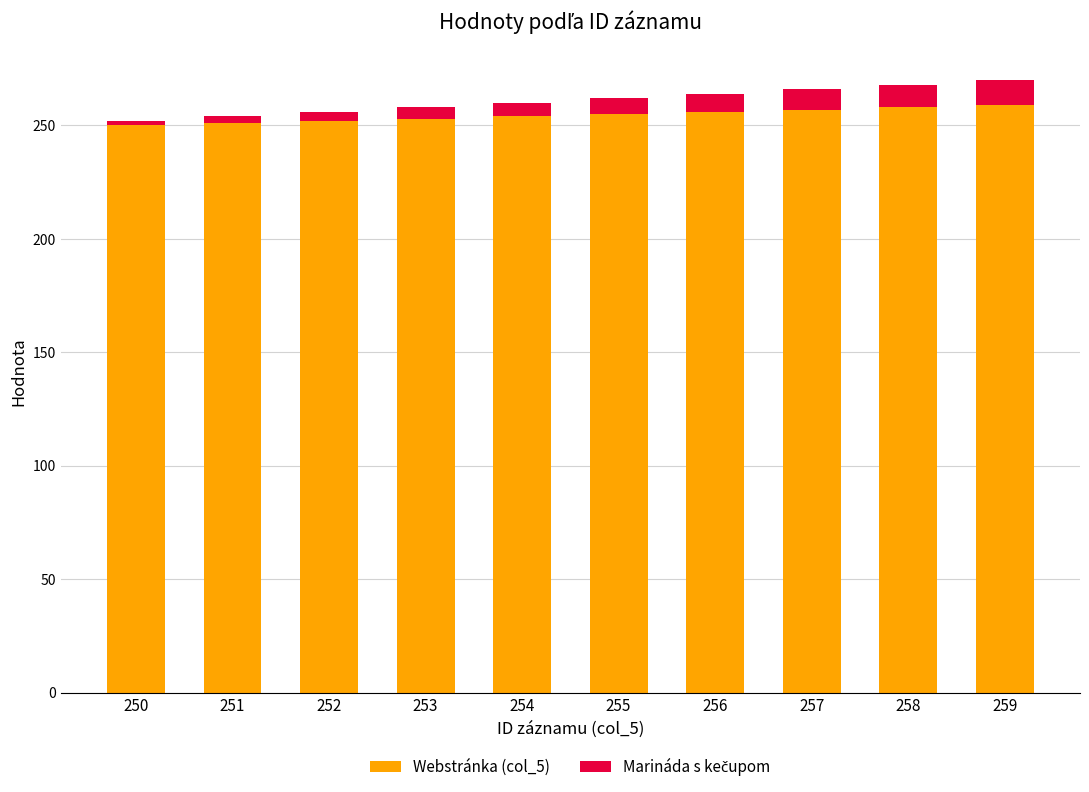

Is it true that Webstránka (col_5) equals 258 at 258?

True